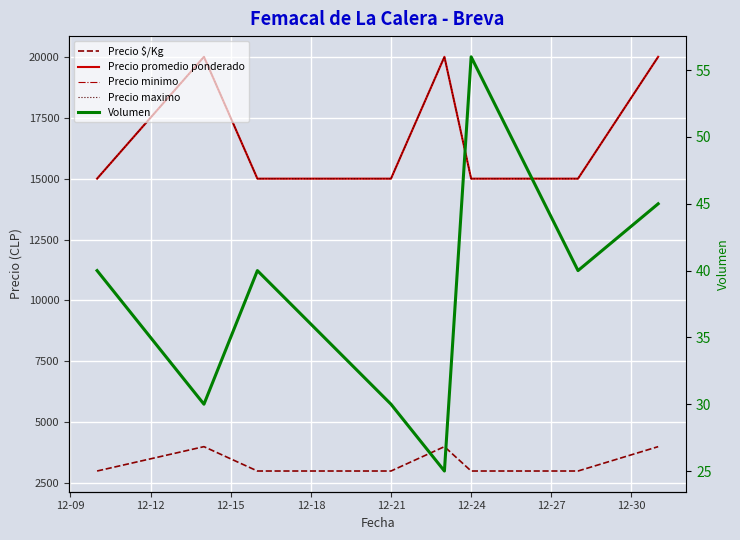

At 12-09, list the series in order from largest to smallest.

Precio promedio ponderado, Precio minimo, Precio maximo, Precio $/Kg, Volumen